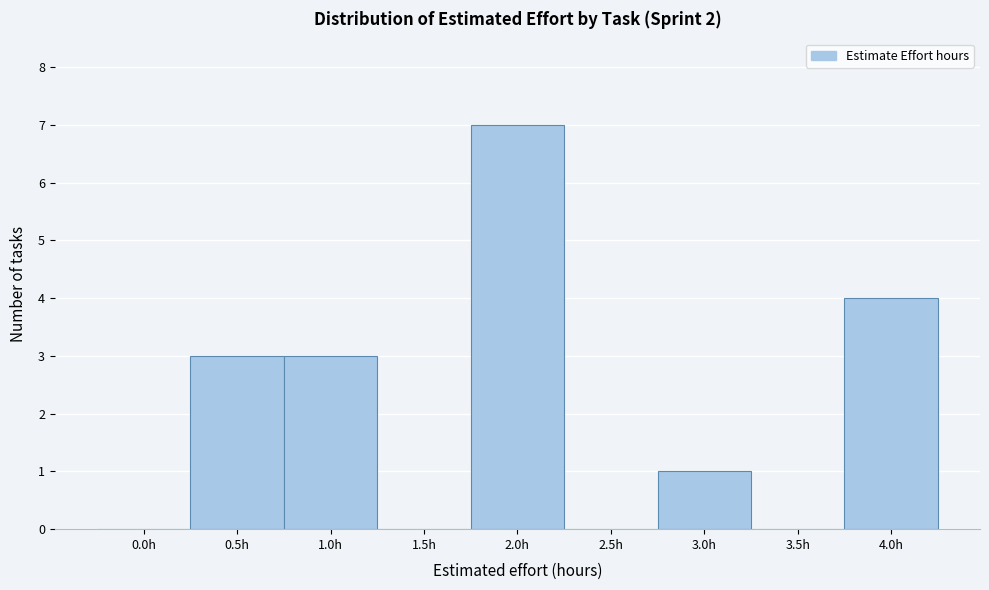

Reading left to right, transcribe all the data shown in this chart.

0.0h=0	0.5h=3	1.0h=3	1.5h=0	2.0h=7	2.5h=0	3.0h=1	3.5h=0	4.0h=4